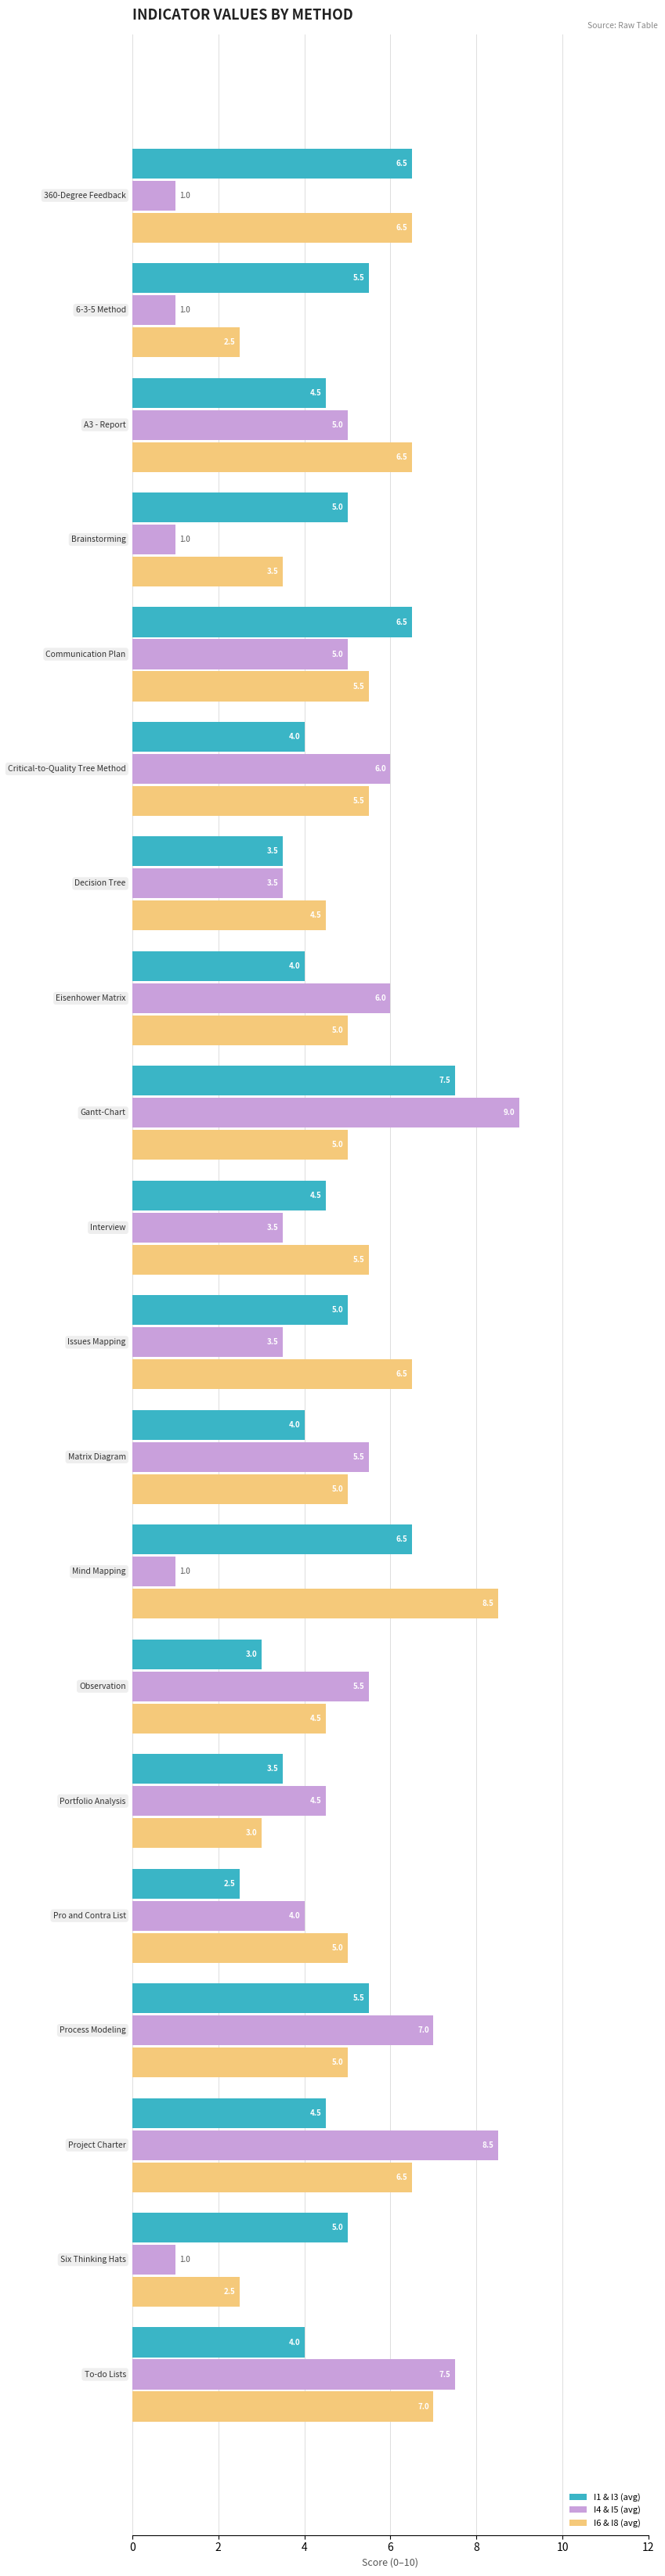

What is the greatest value displayed?

9.0